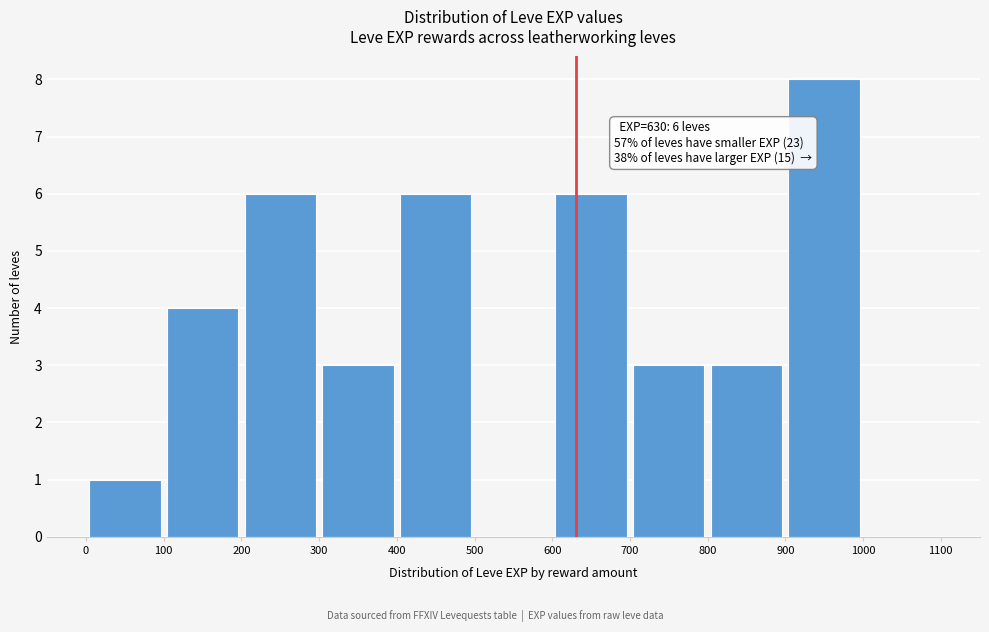

Over which range of the x-axis is the bar tallest?

900 to 1000